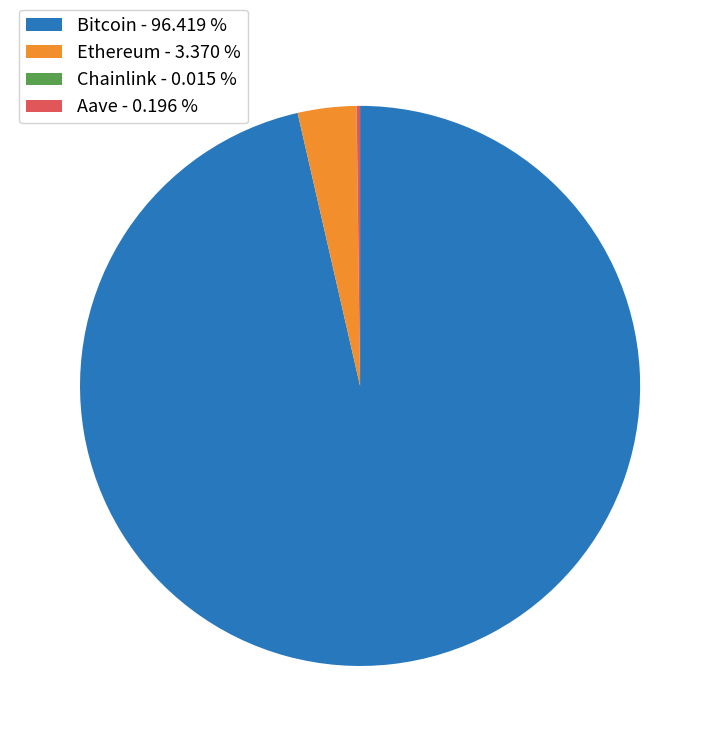

Does any single category account for the majority?

Yes